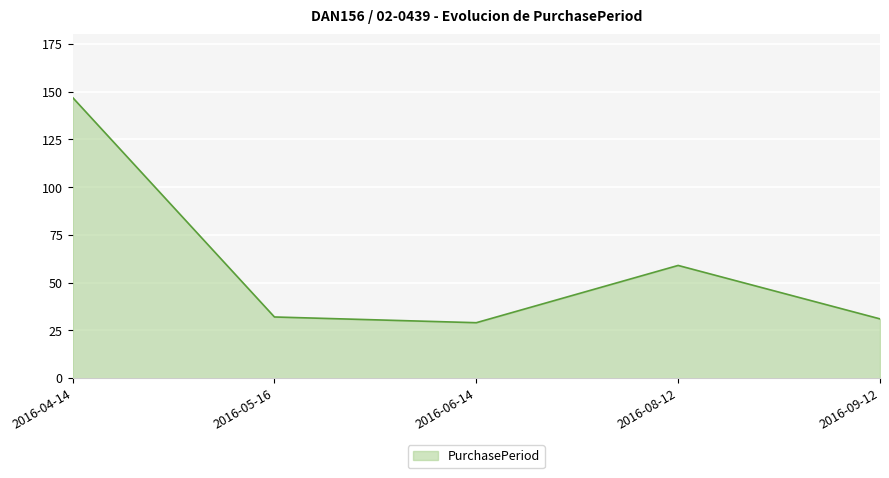

The value at 2016-08-12 is 59. True or false?

True